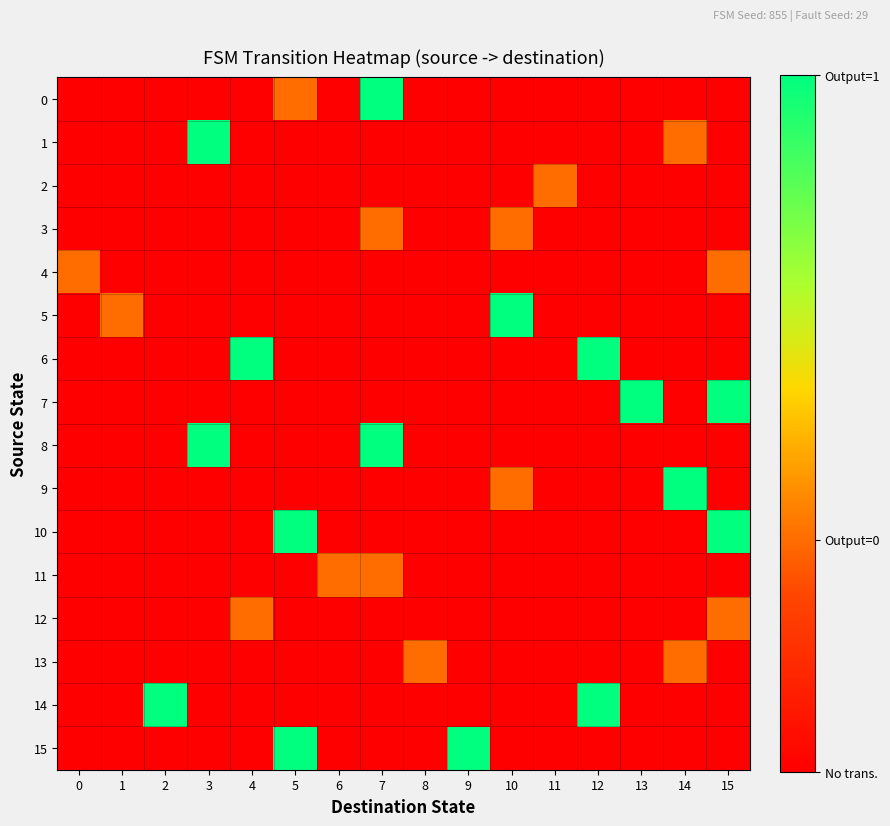

At how many categories does at least one series exceed 0?

11